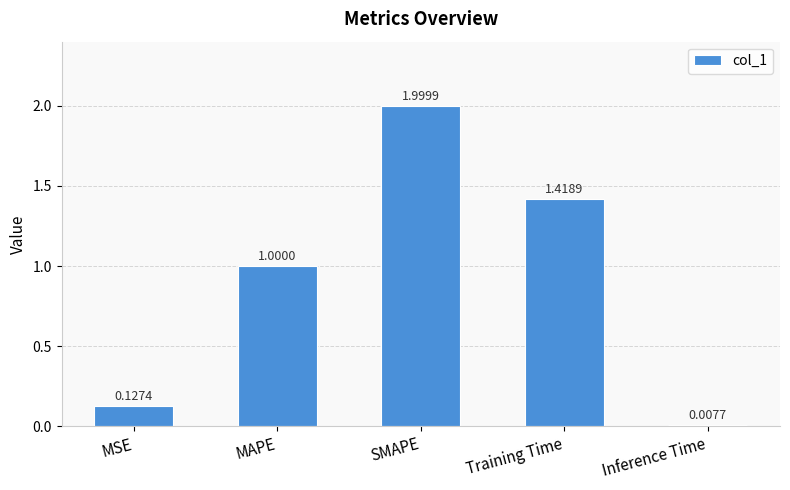

What is the difference between the second highest and second lowest values?

1.3